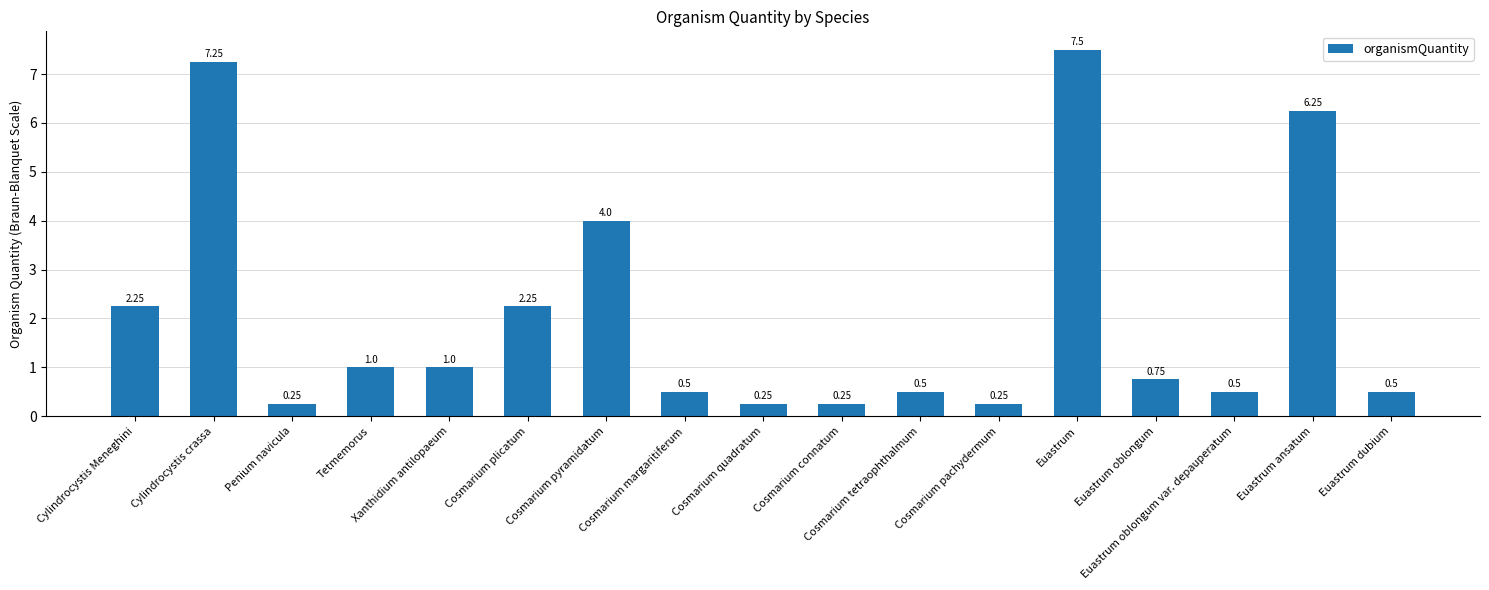

What is the average value?

2.1